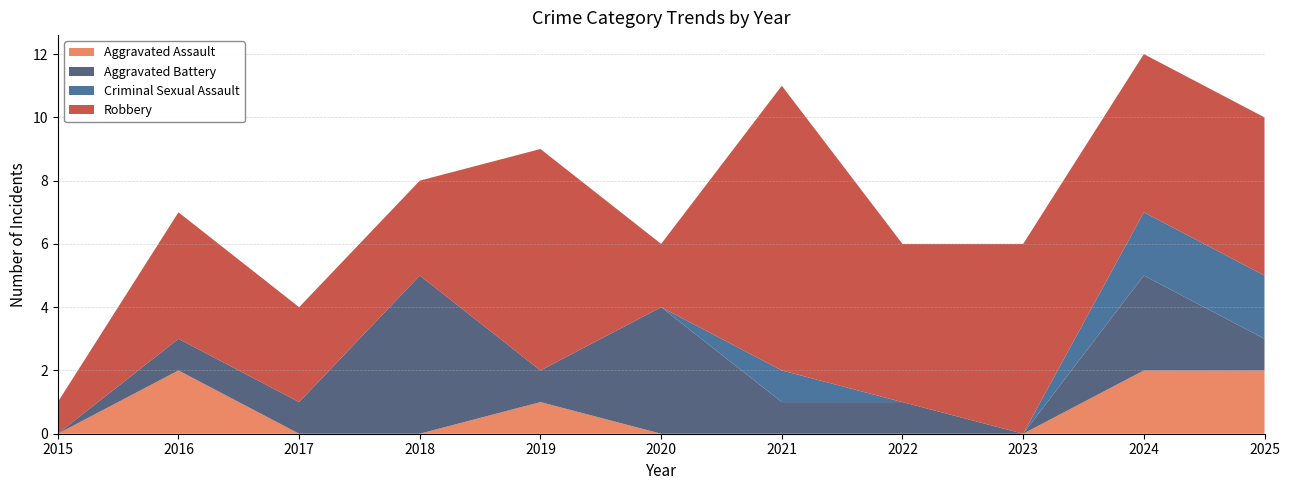

Reading left to right, transcribe all the data shown in this chart.

Aggravated Assault: 0	2	0	0	1	0	0	0	0	2	2
Aggravated Battery: 0	1	1	5	1	4	1	1	0	3	1
Criminal Sexual Assault: 0	0	0	0	0	0	1	0	0	2	2
Robbery: 1	4	3	3	7	2	9	5	6	5	5